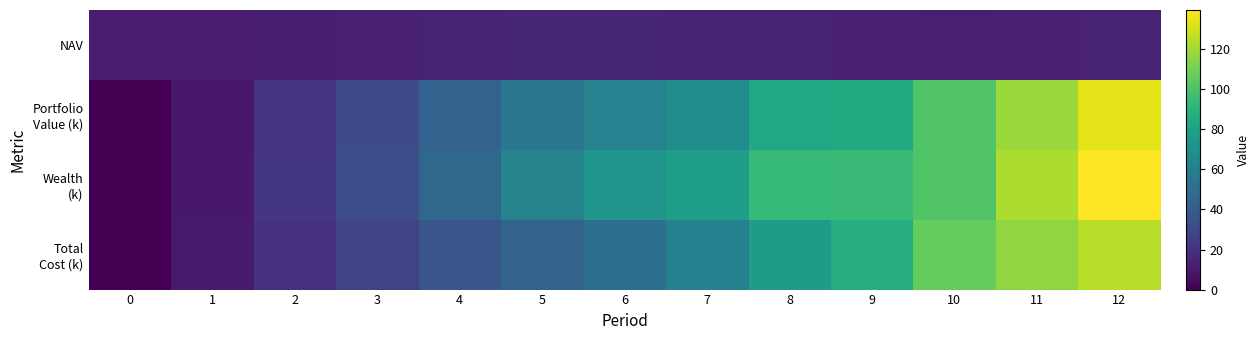

At how many categories does at least one series exceed 42?

9